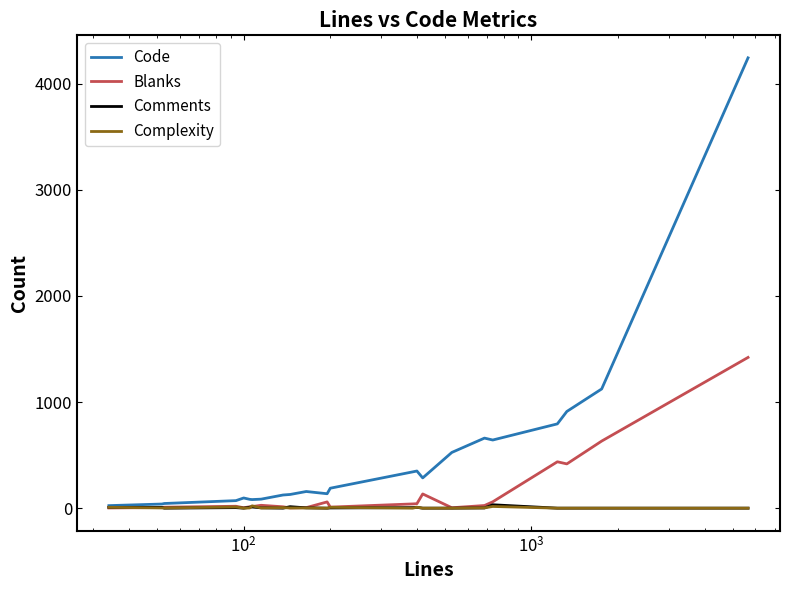

In Blanks, how many points are lower than both neighbors (excluding endpoints)?

5